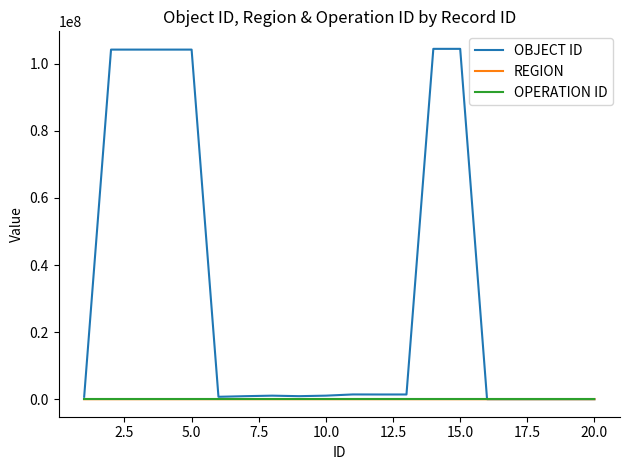

What is the maximum value for REGION?

77